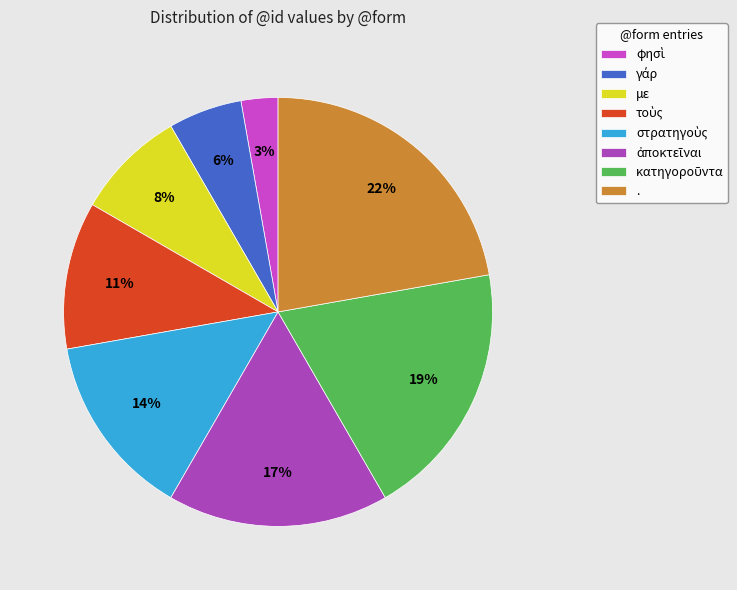

Combined, do φησὶ and στρατηγοὺς account for over 50%?

No